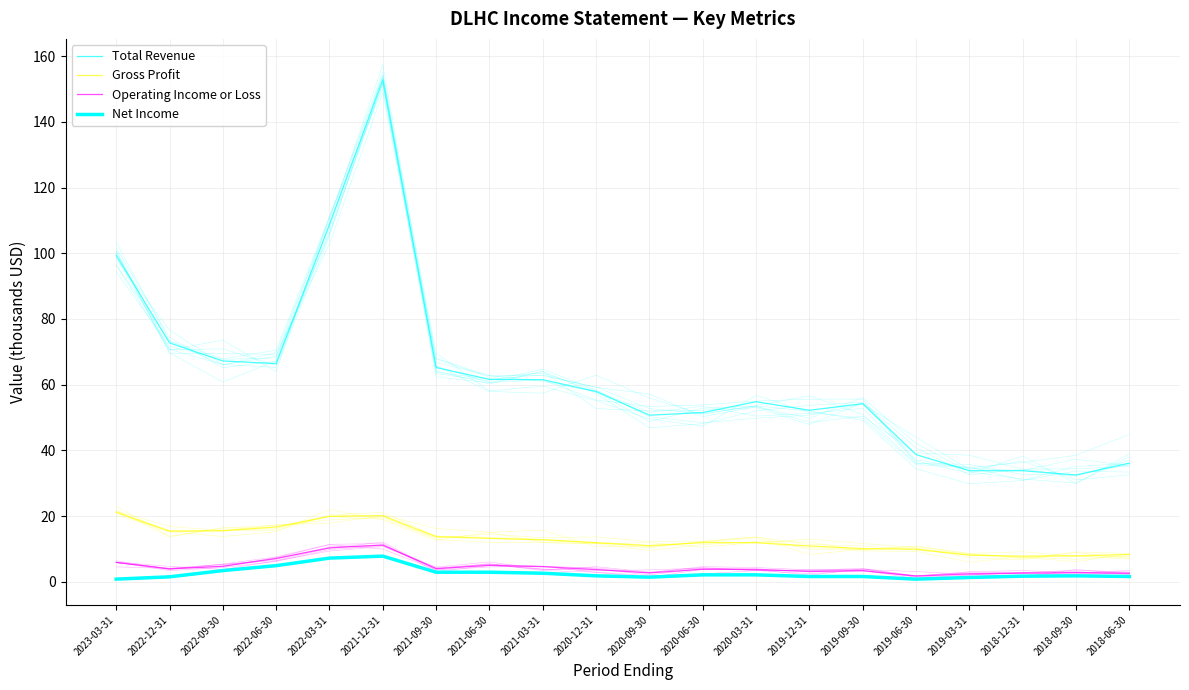

At which category does Total Revenue reach its first local peak?

2021-12-31